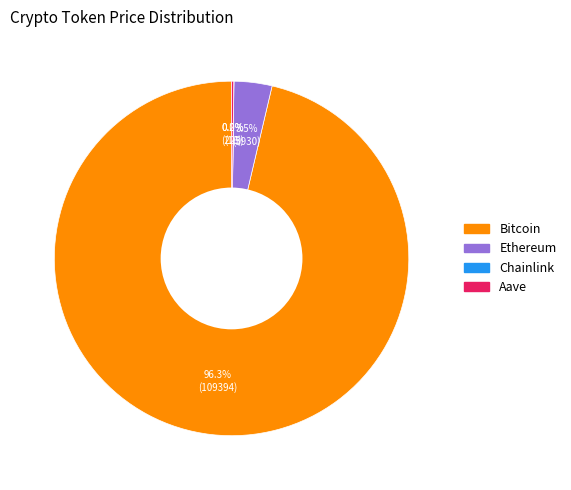

Which category has the biggest portion of the pie?

Bitcoin